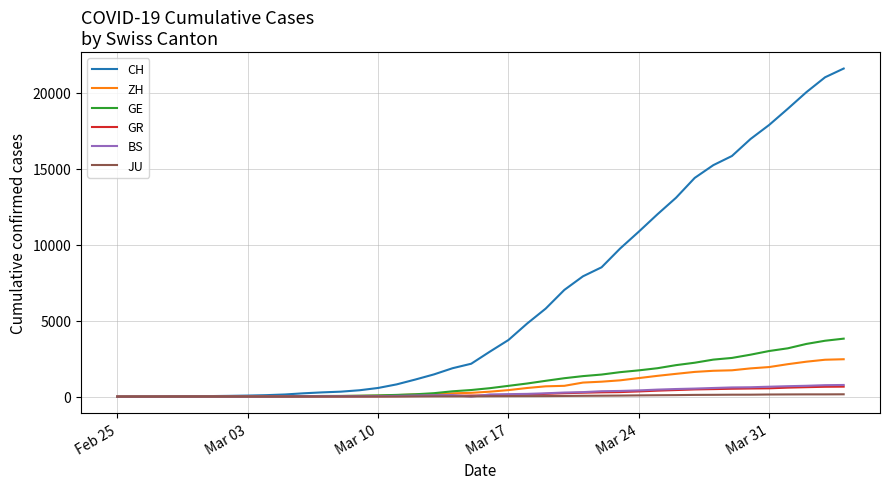

How many lines are shown in the chart?

6